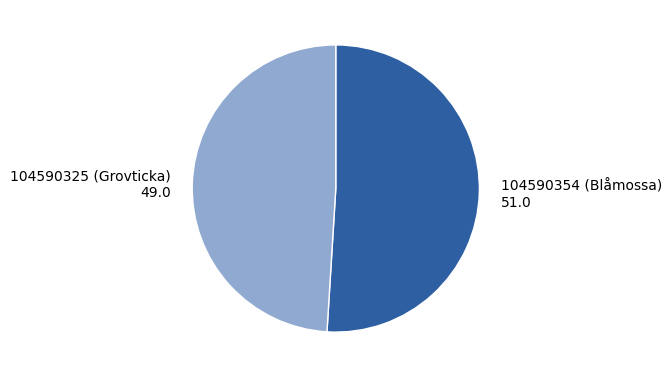

Which category has the smallest portion of the pie?

104590325 (Grovticka)